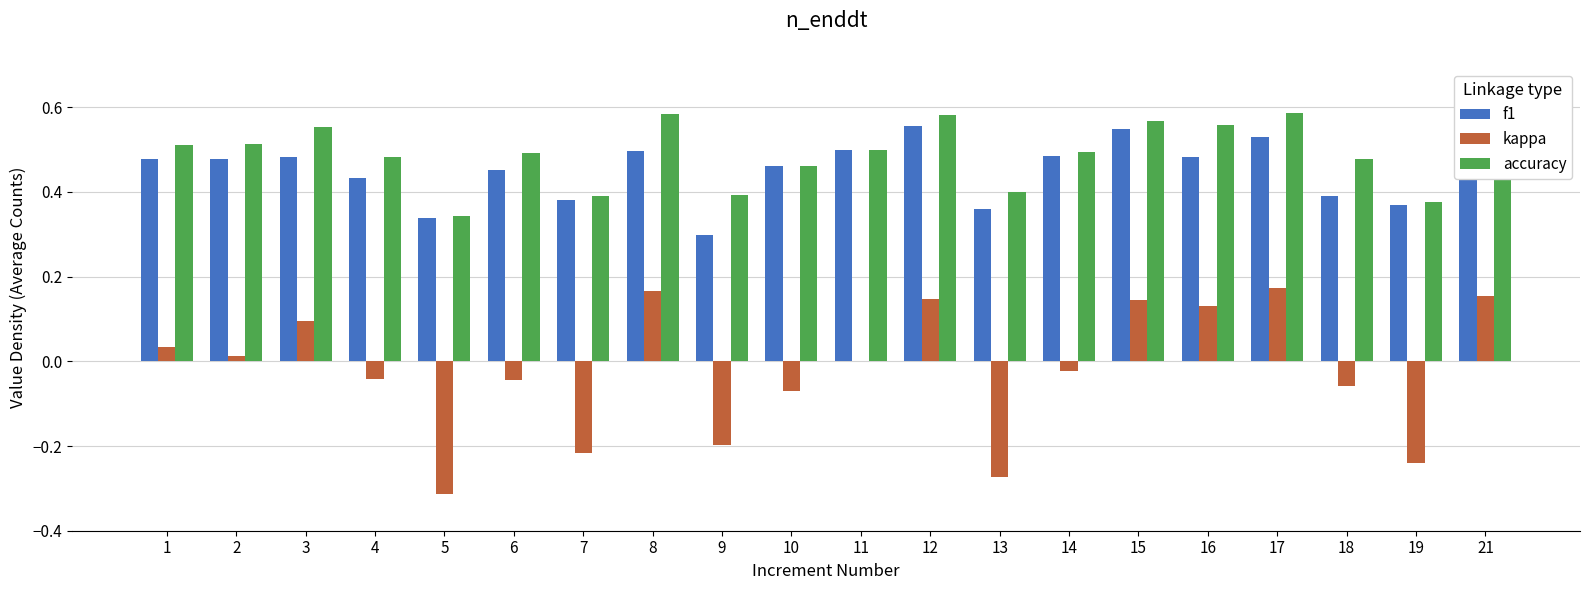

Between 10 and 1, which is larger?

1